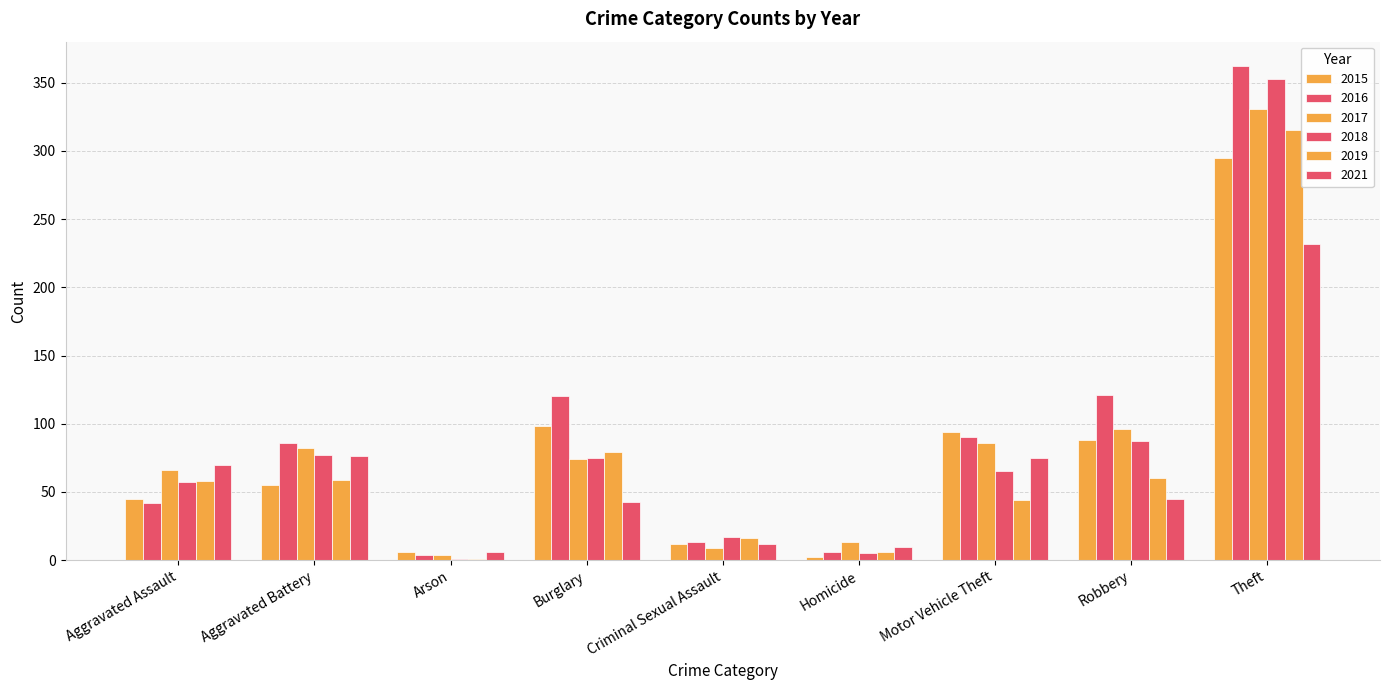

At how many categories does at least one series exceed 87?

4